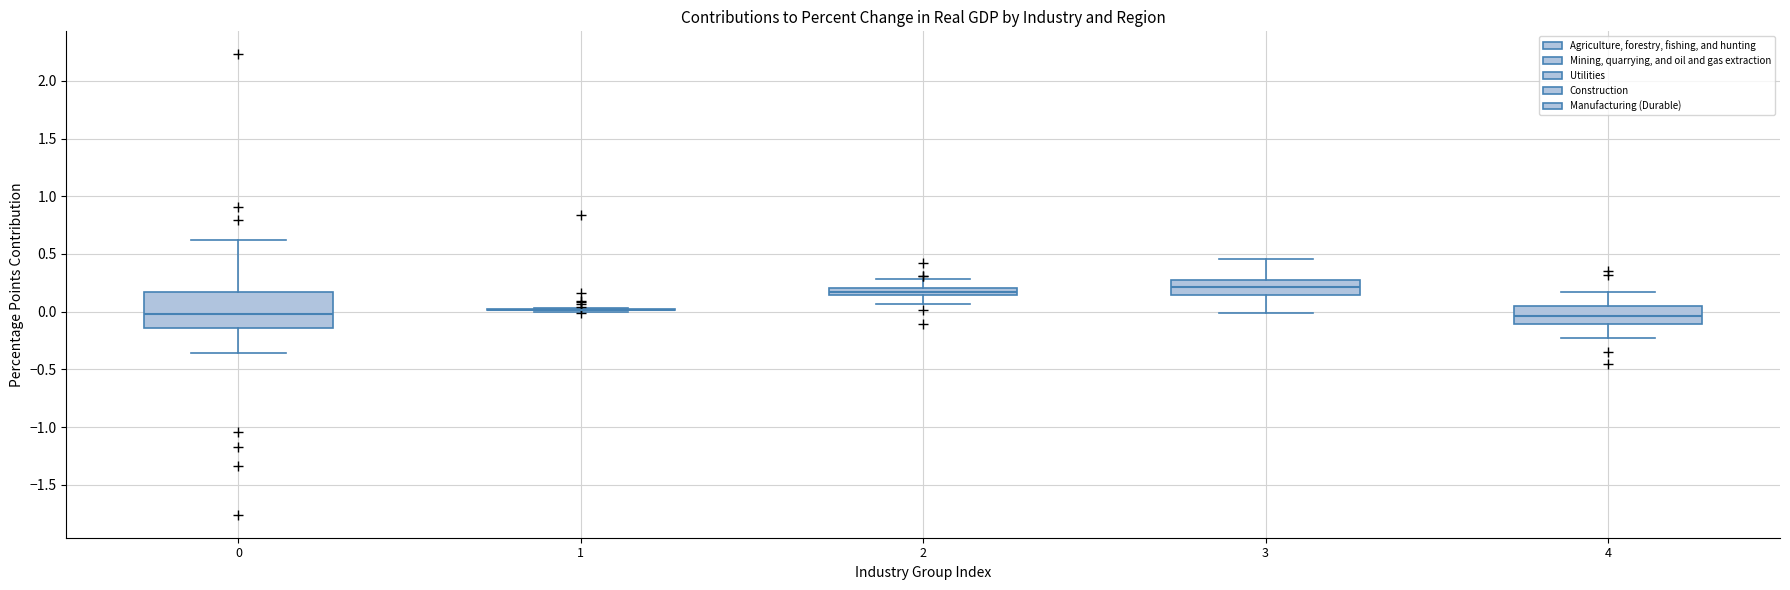

Comparing the boxes themselves (not the whiskers), which one is the tallest?

0